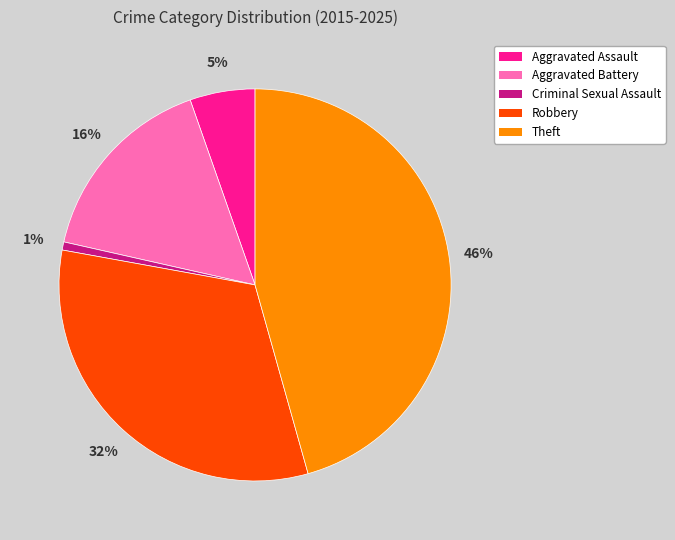

What percentage is the Theft slice, to the nearest percent?

46%